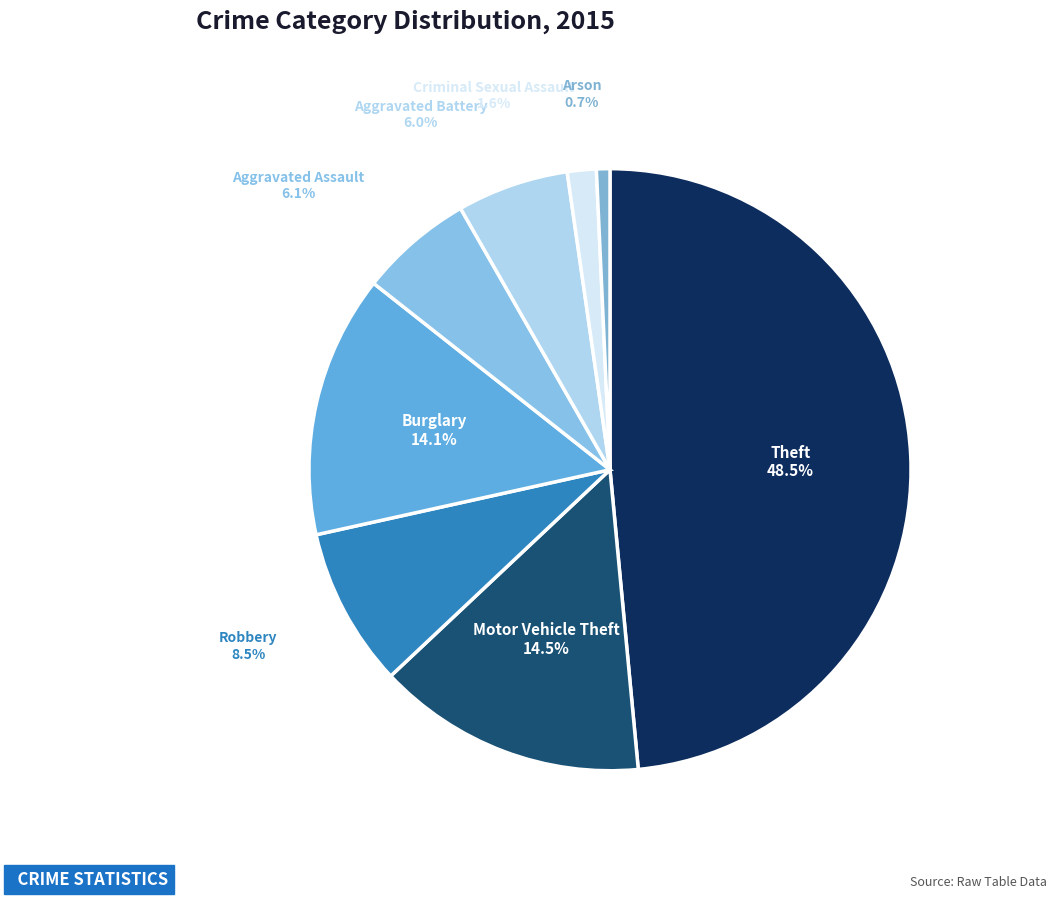

How many slices are in this pie chart?

8